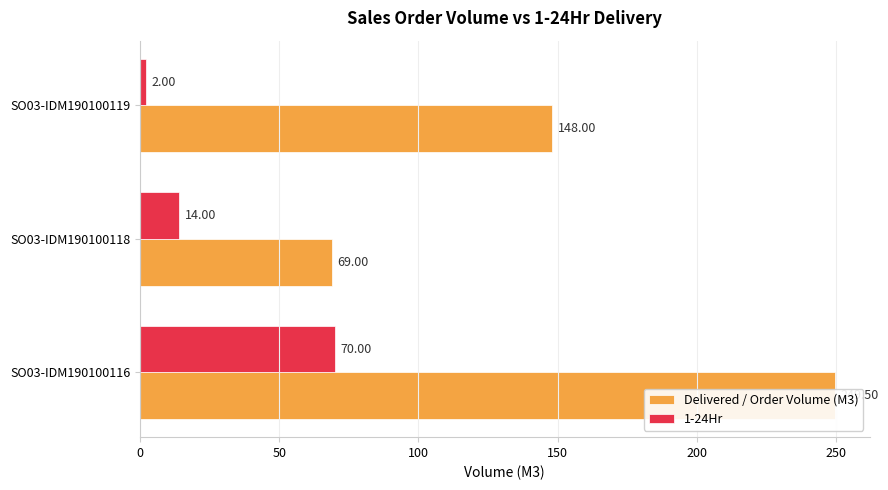

Reading left to right, transcribe all the data shown in this chart.

Delivered / Order Volume (M3): 249.5	69.0	148.0
1-24Hr: 70.0	14.0	2.0